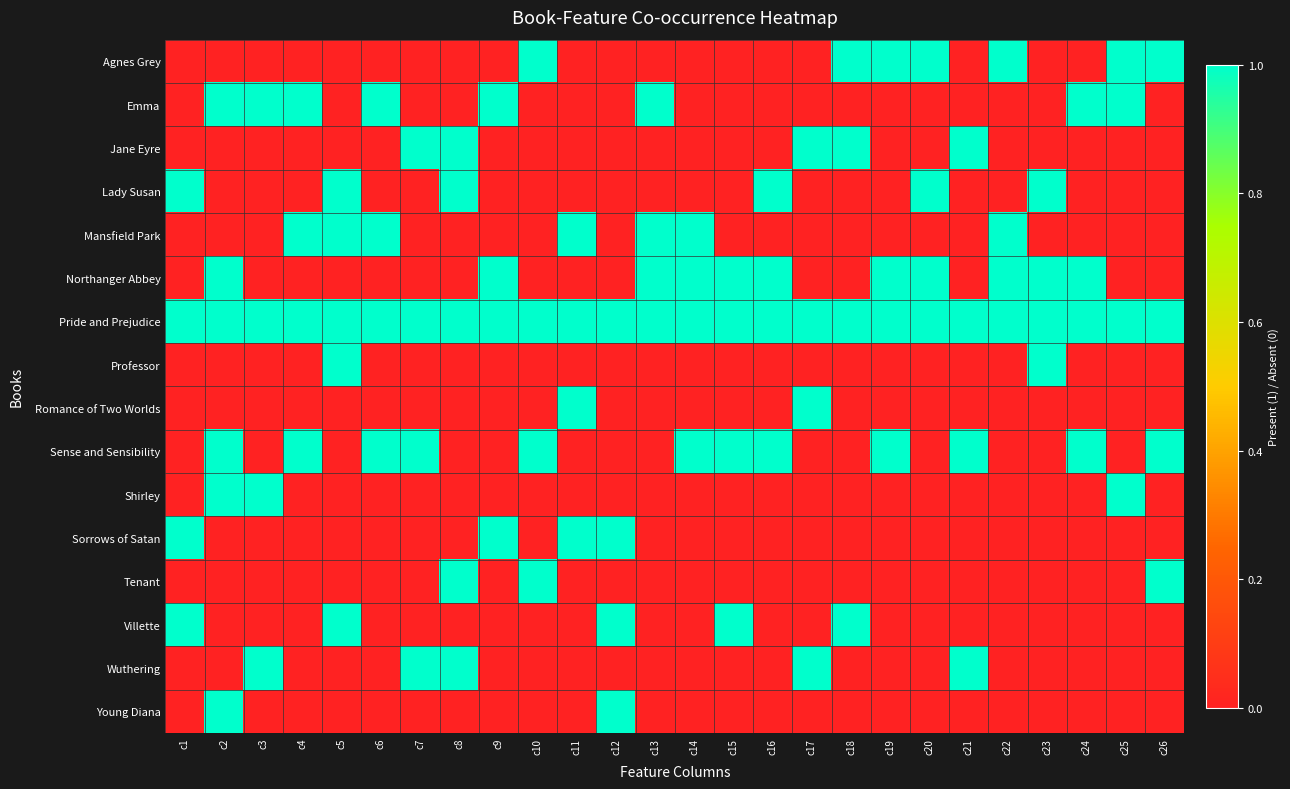

At c3, list the series in order from largest to smallest.

Emma, Pride and Prejudice, Shirley, Wuthering, Agnes Grey, Jane Eyre, Lady Susan, Mansfield Park, Northanger Abbey, Professor, Romance of Two Worlds, Sense and Sensibility, Sorrows of Satan, Tenant, Villette, Young Diana